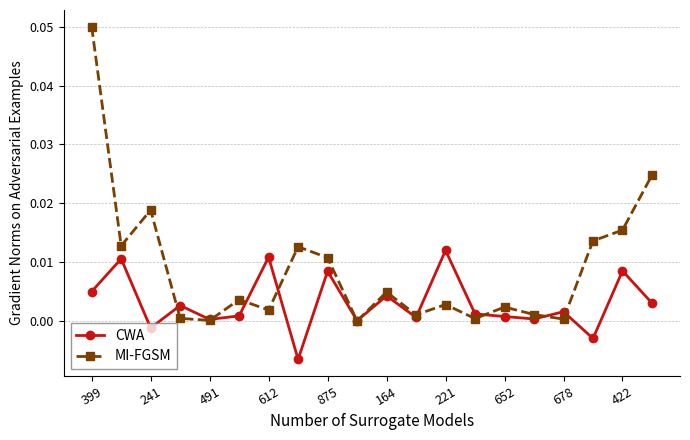

List the series in order of their peak value, highest first.

MI-FGSM, CWA